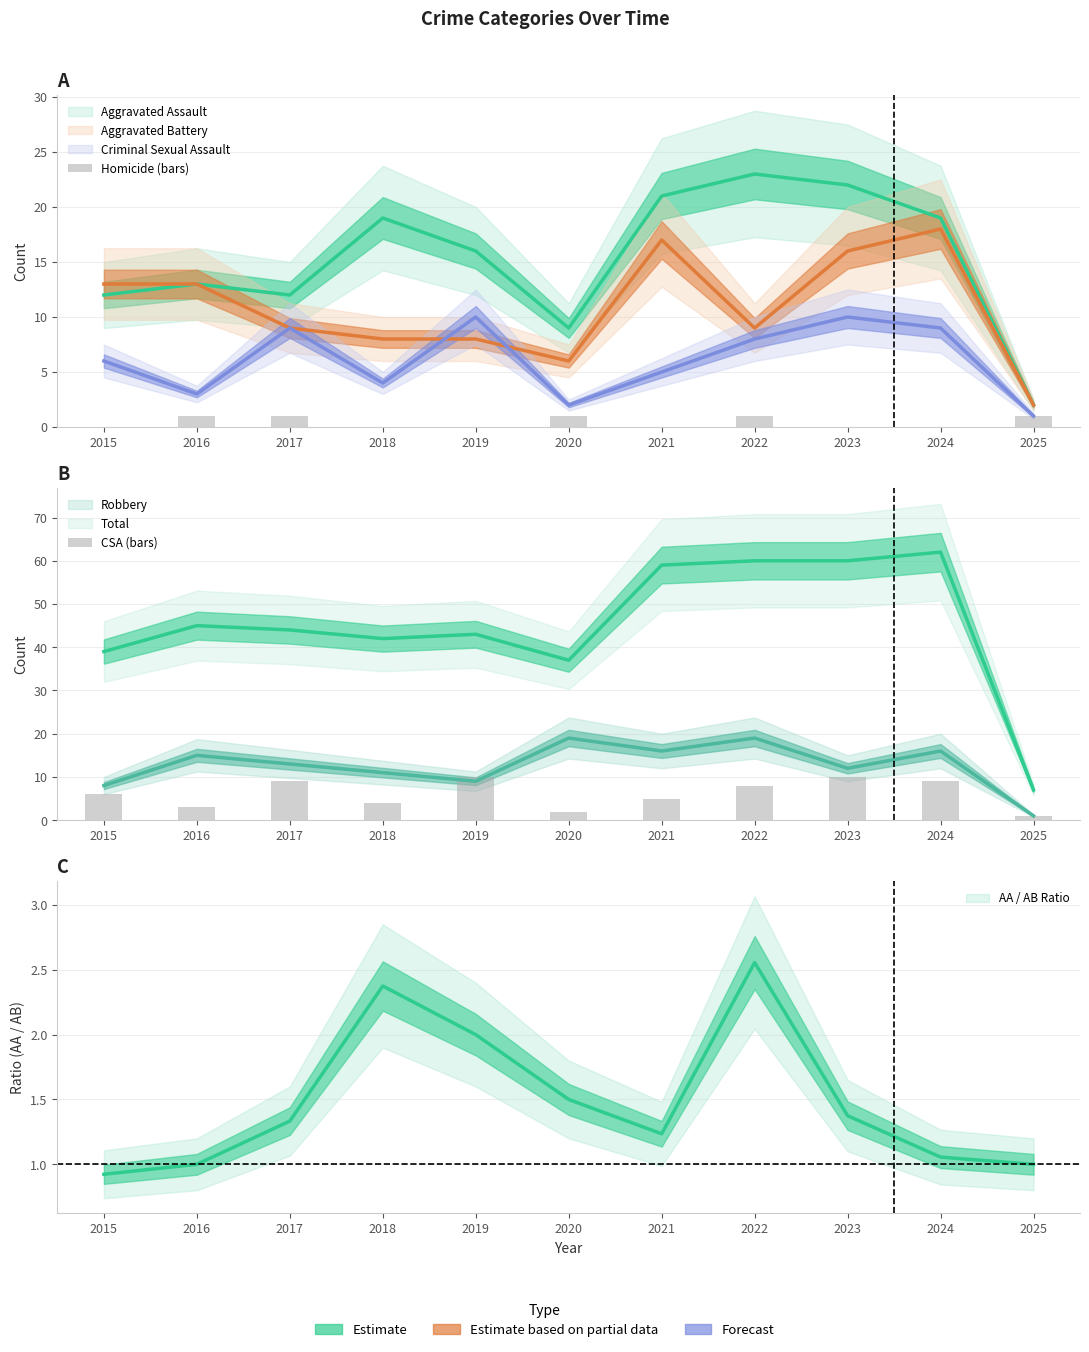

The CSA (bars) series shows 13 at 2019. True or false?

False